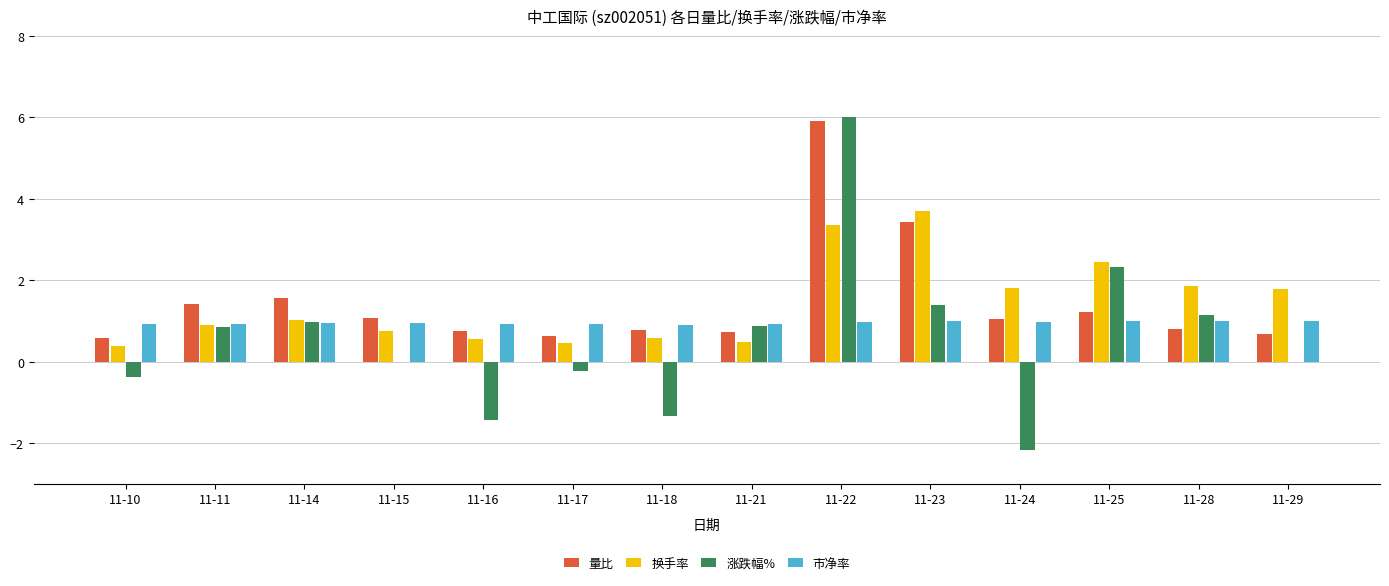

What is the sum of the 量比 values at 11-28 and 11-11?

2.2